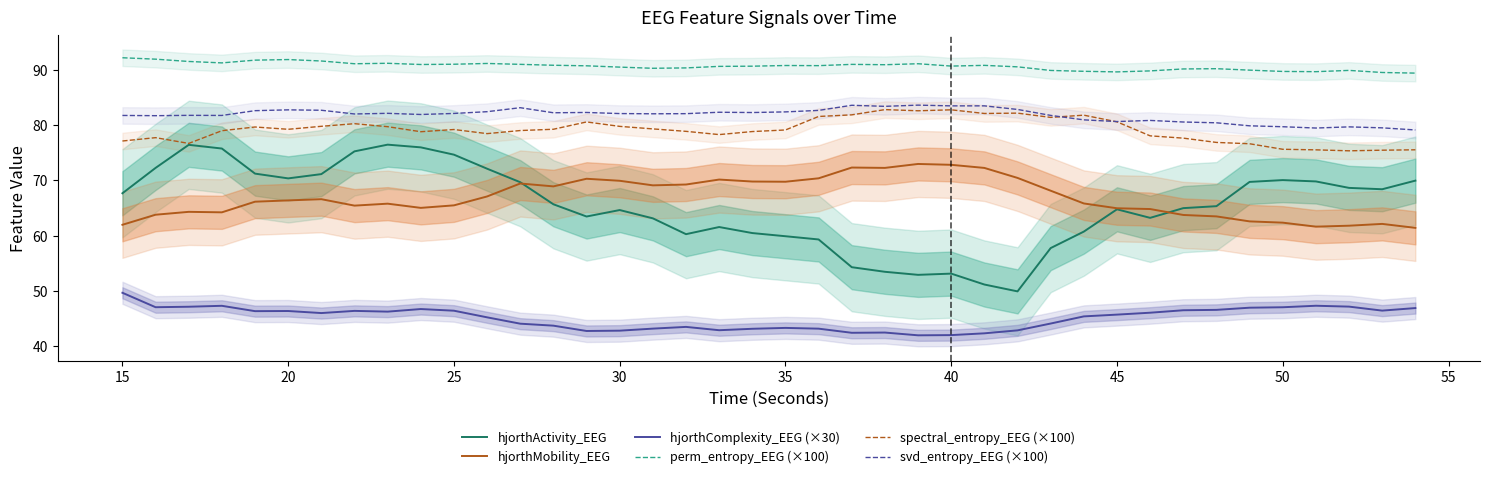

In spectral_entropy_EEG (×100), how many points are lower than both neighbors (excluding endpoints)?

9